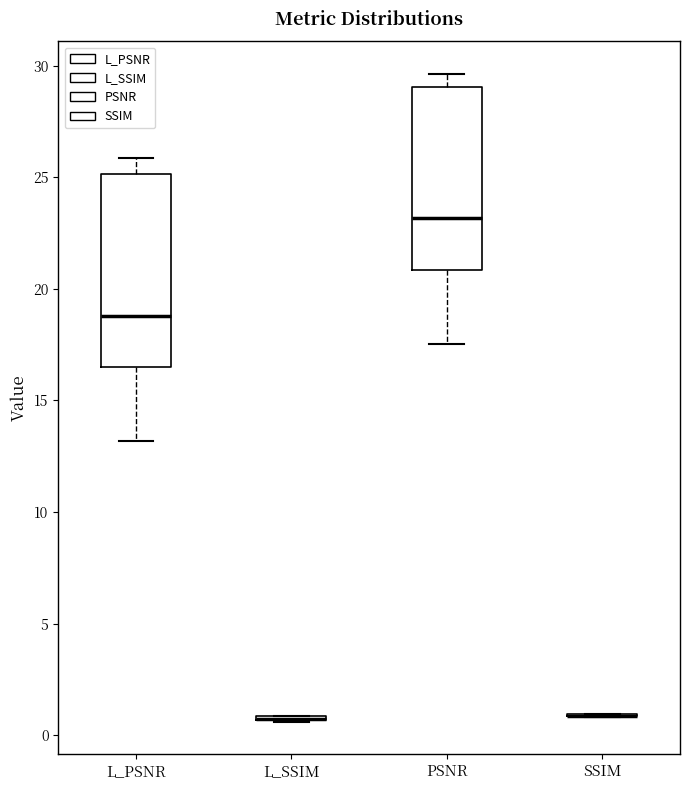

Reading left to right, transcribe this box plot: for each box, give where its median line is, the range the box spans, and where its two whiskers end, as read against the y-axis. The values are not printed on the chart, so give them approximately, as read against the axis.

L_PSNR: median 19.0, box 16.5 to 25.0, whiskers 13.0 to 26.0
L_SSIM: box collapsed to a line at 0.5, whiskers 0.5 to 1.0
PSNR: median 23.0, box 21.0 to 29.0, whiskers 17.5 to 29.5
SSIM: box collapsed to a line at 1.0, whiskers 1.0 to 1.0